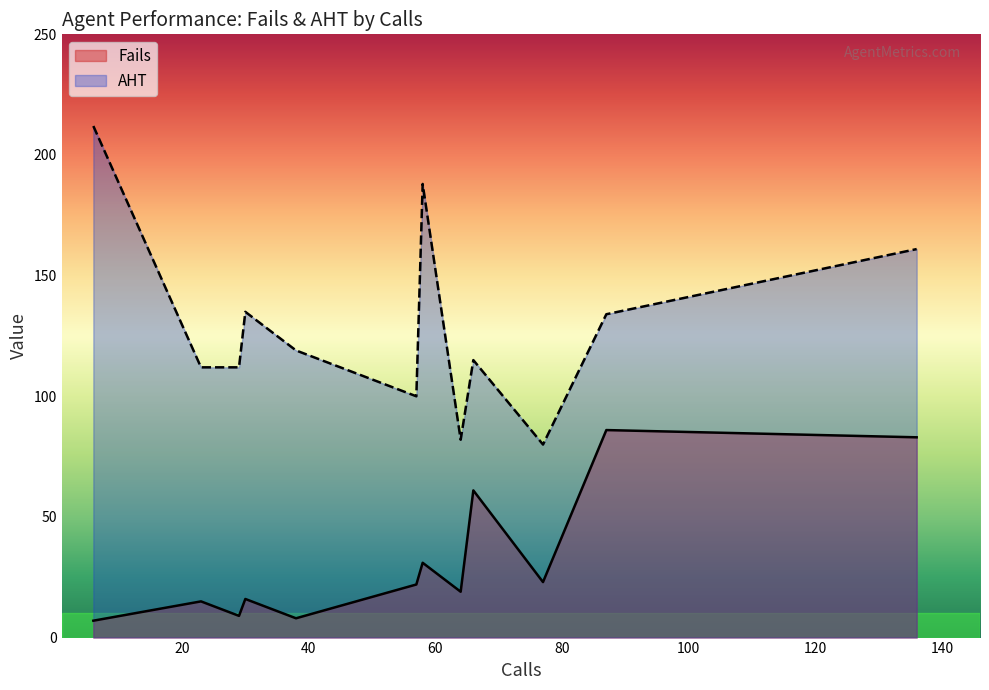

What is the highest value of the Fails series?

86